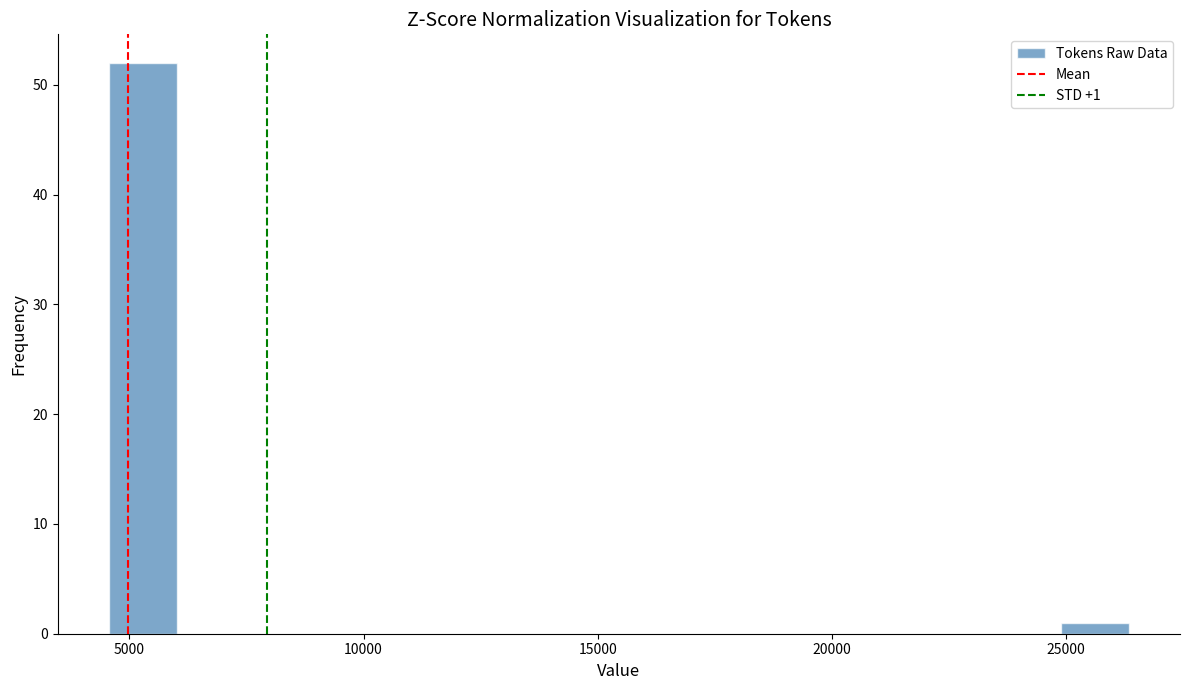

Around what value on the x-axis is the tallest bar? Give the approximate position of its centre, as read against the axis.

5500